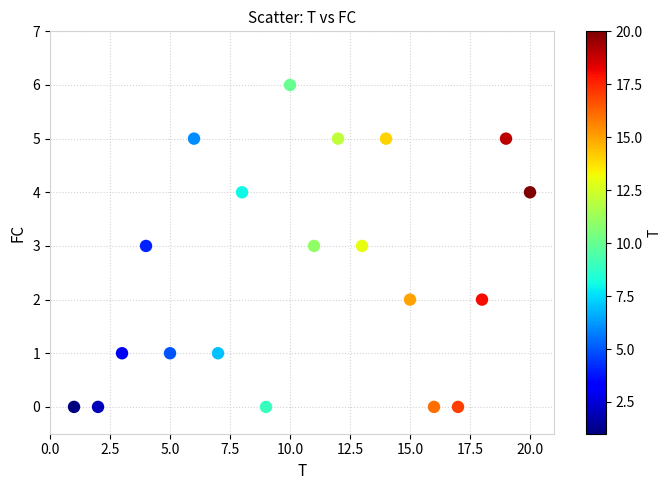

What is the range of X values (max minus min)?

19